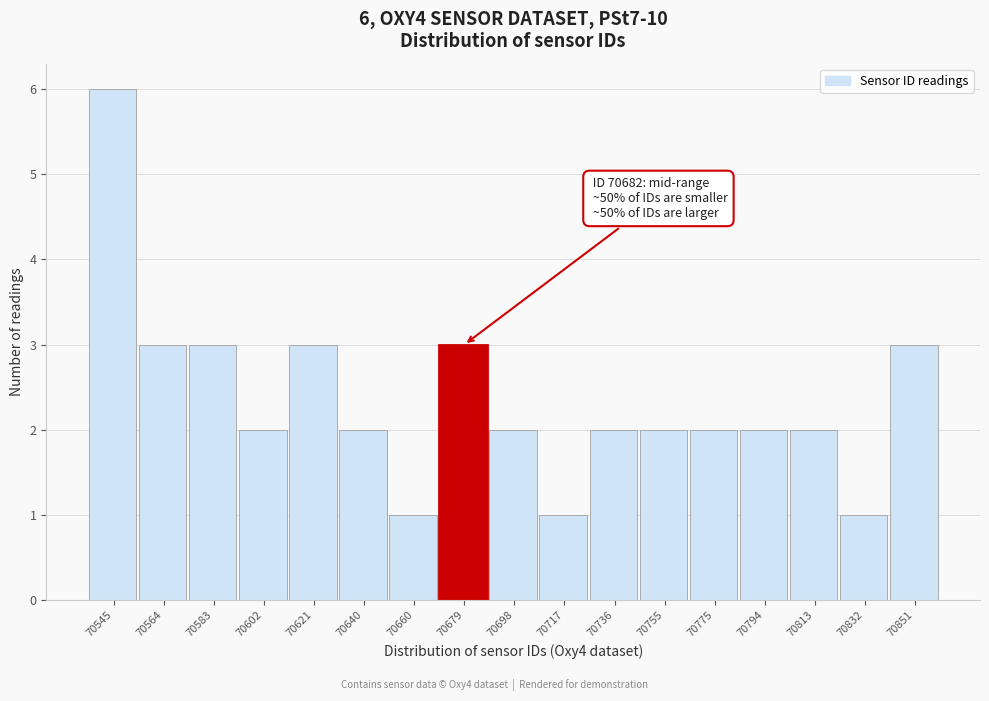

Reading right to left, what are all the values shown in this chart?

3	1	2	2	2	2	2	1	2	3	1	2	3	2	3	3	6